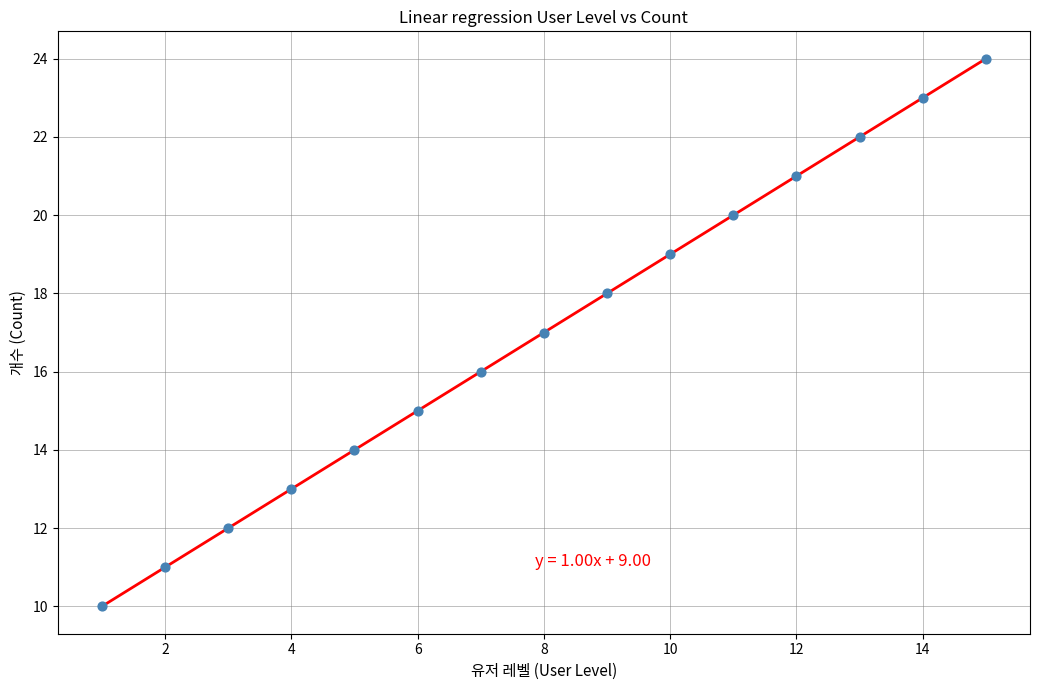

What is the range of Y values (max minus min)?

14